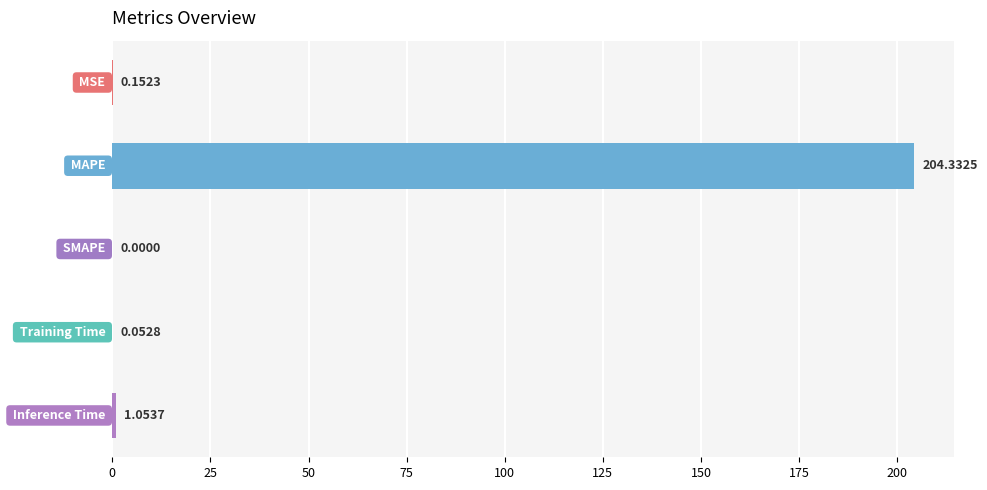

What is the sum of all values?

205.6